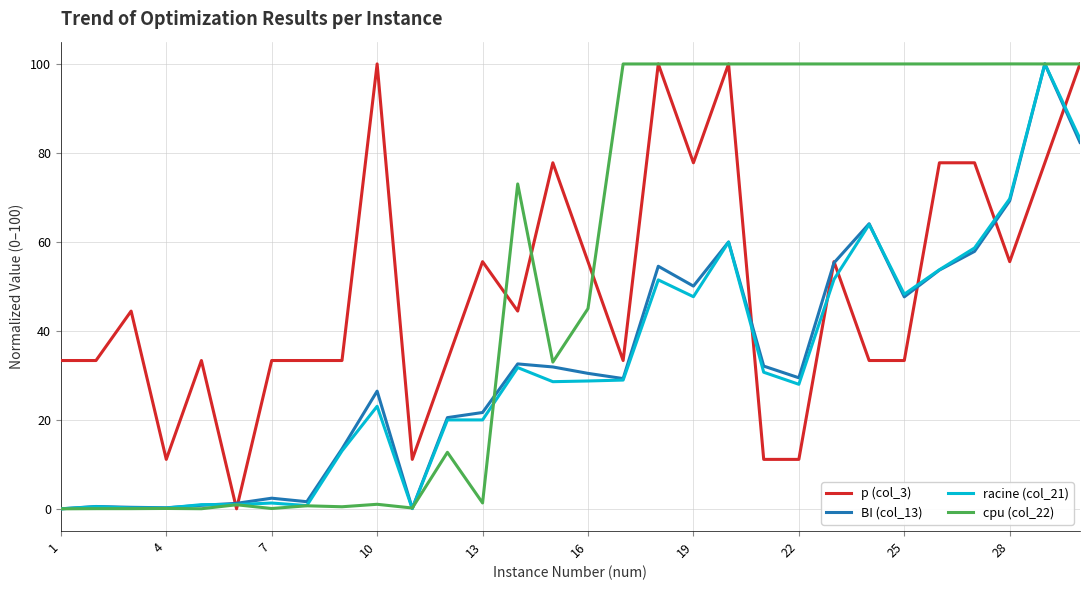

Which series has the largest total across all categories?

cpu (col_22)